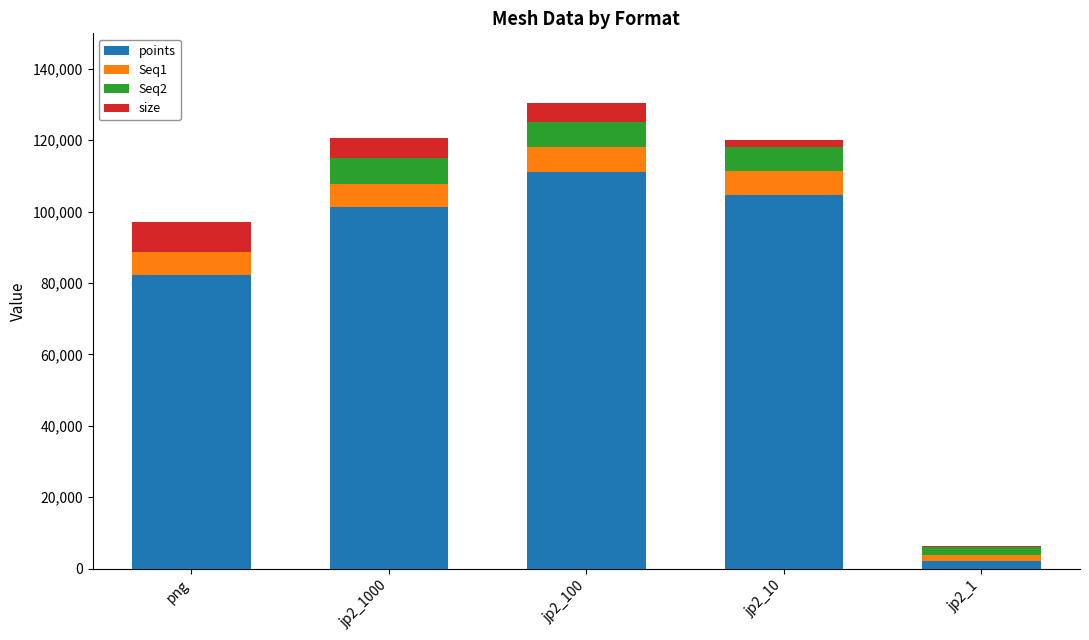

At which label does points reach its peak?

jp2_100